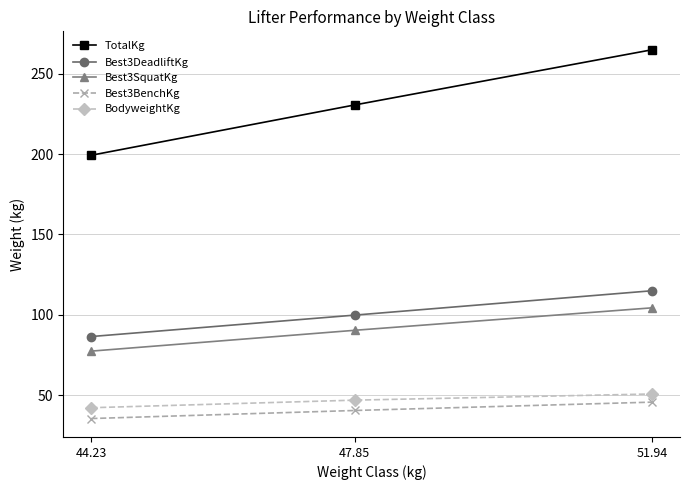

How many values in the Best3SquatKg series exceed 90?

2